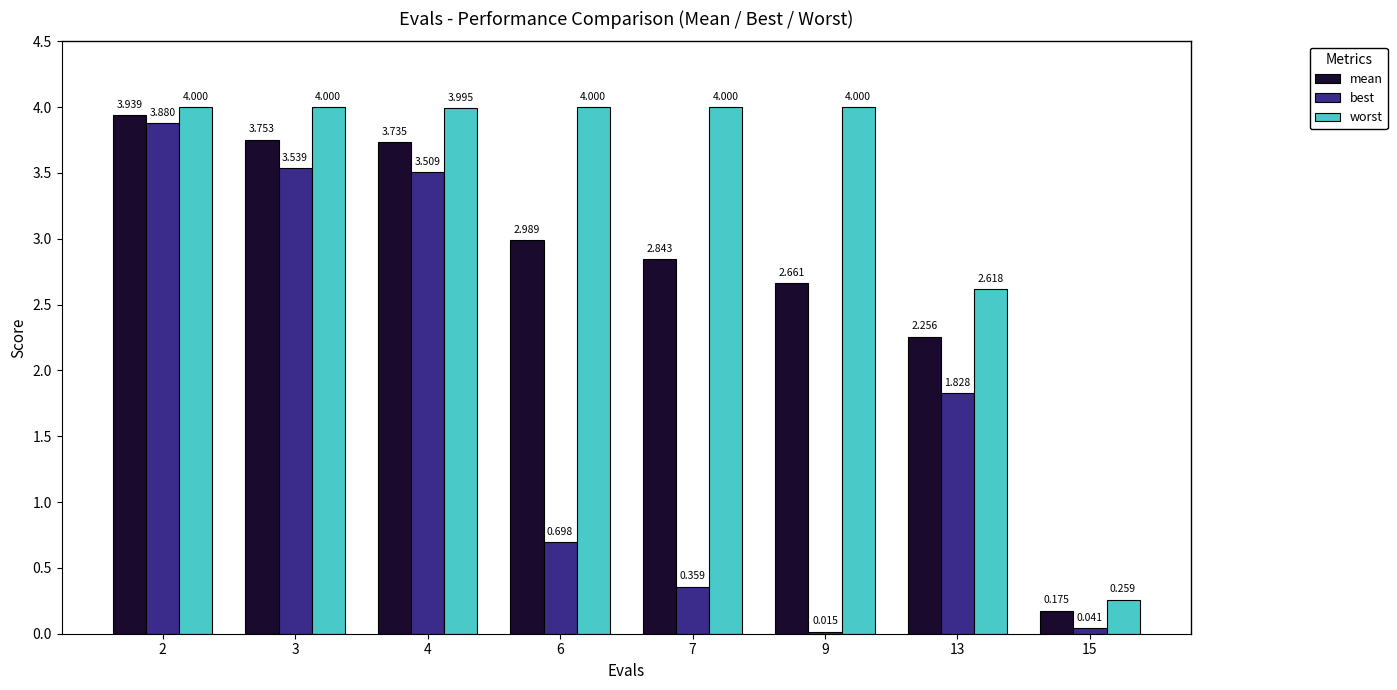

List the series in order of their peak value, highest first.

worst, mean, best